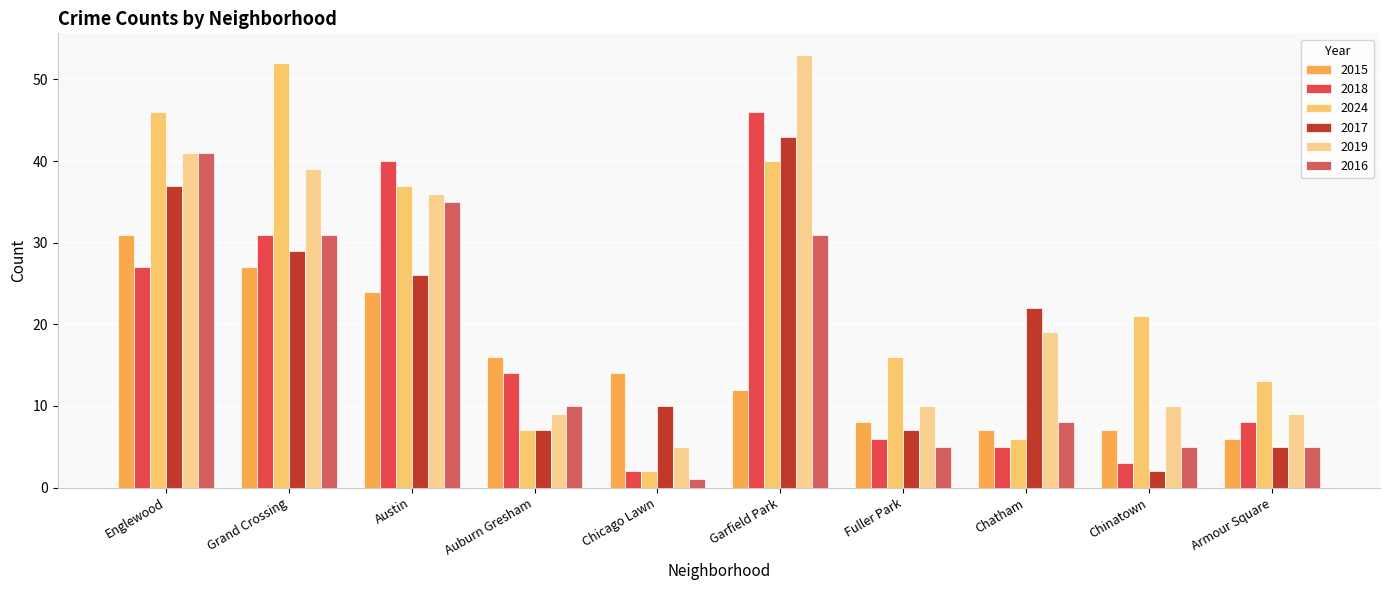

At how many categories does at least one series exceed 24?

4